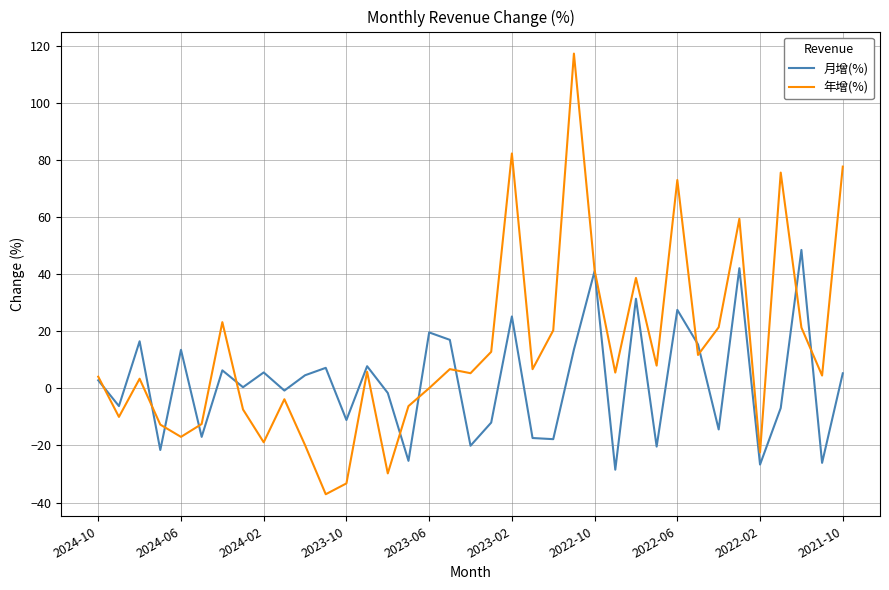

Which series has the largest total across all categories?

年增(%)